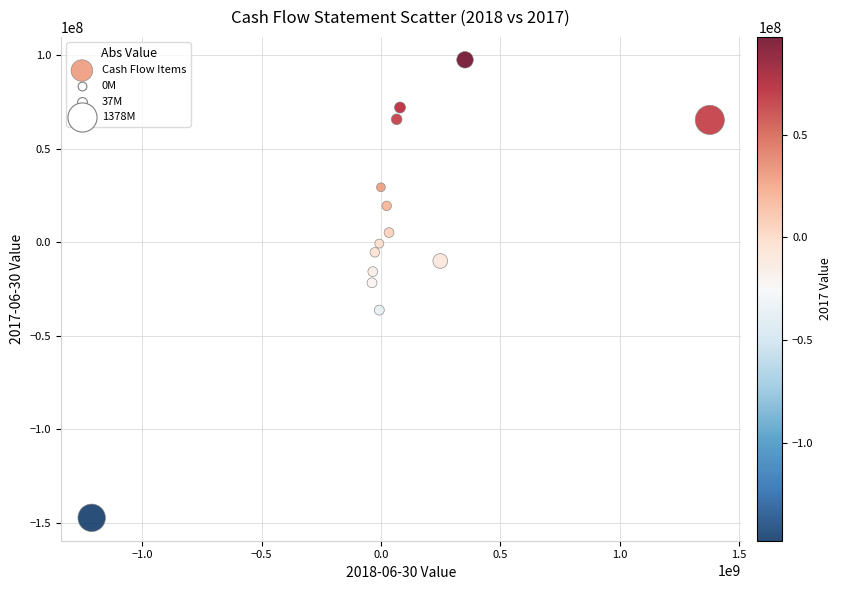

What Y value in the scatter plot is closest to -24929500?

-21706000